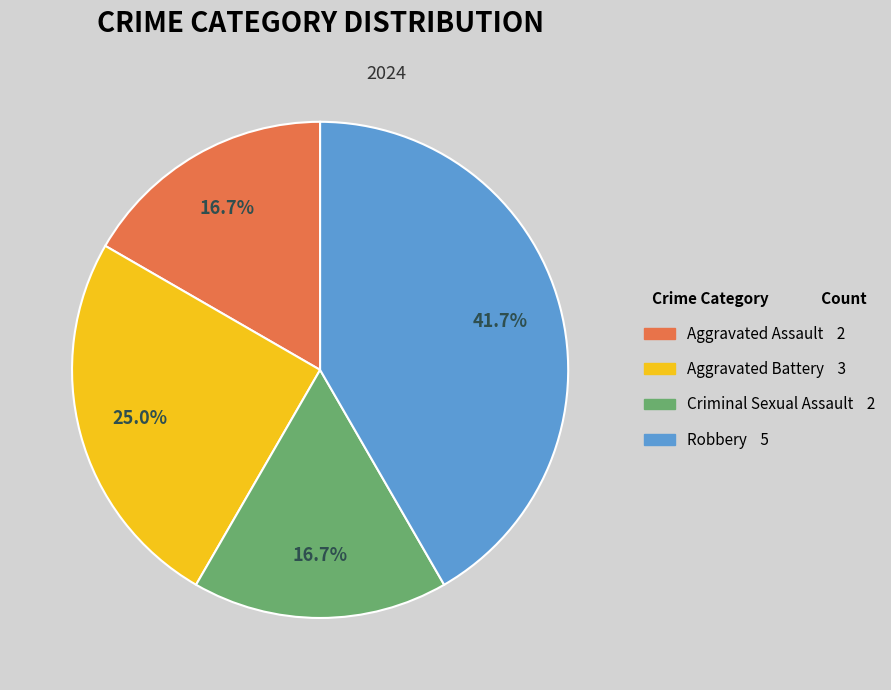

What is the largest slice in the pie chart?

Robbery